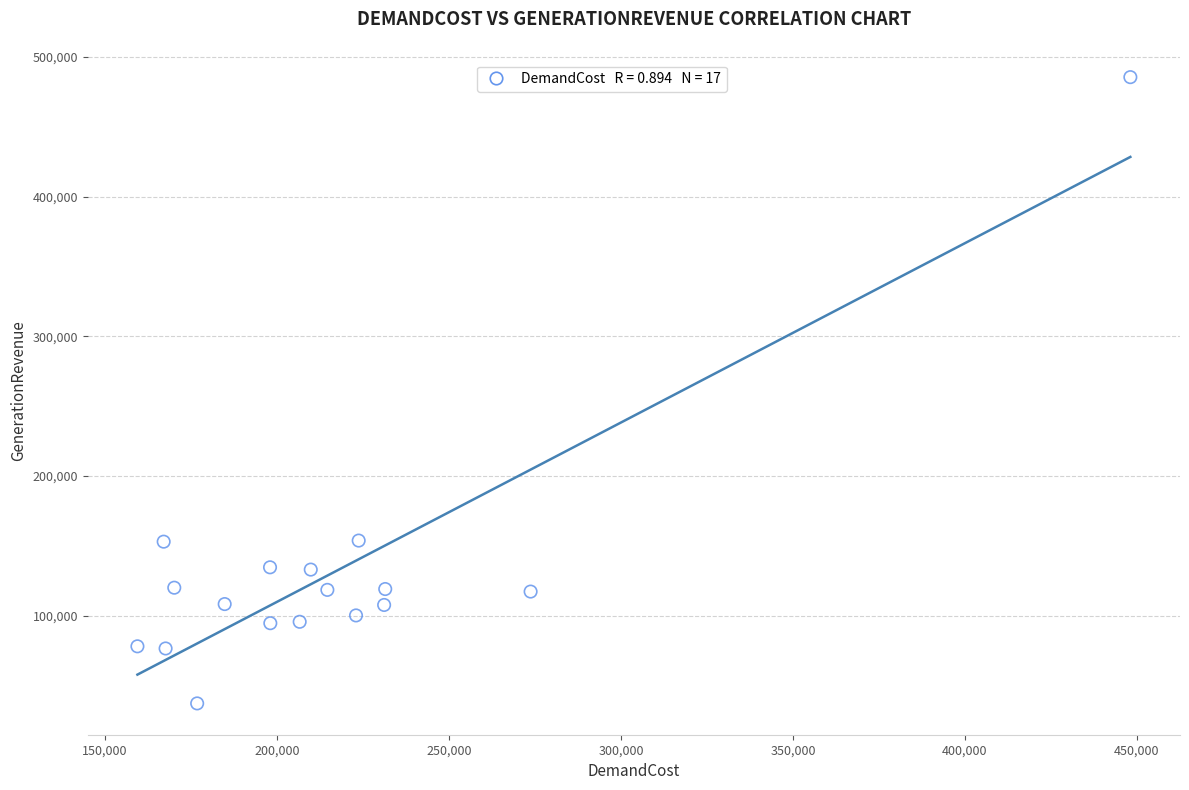

What is the range of Y values (max minus min)?

448353.4